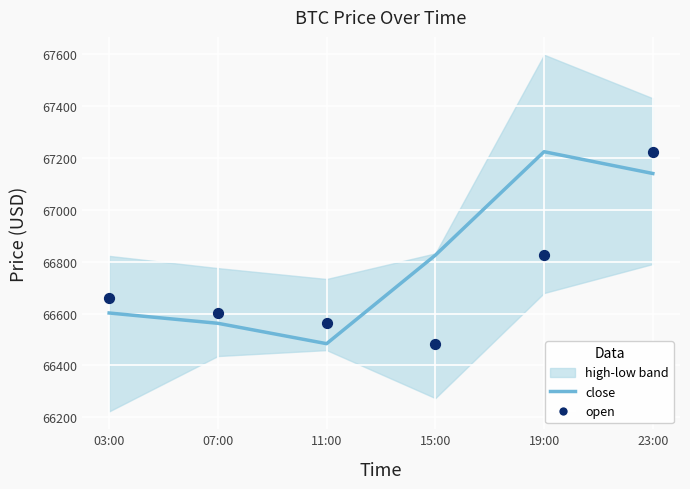

Which series has the largest total across all categories?

close (simulation)